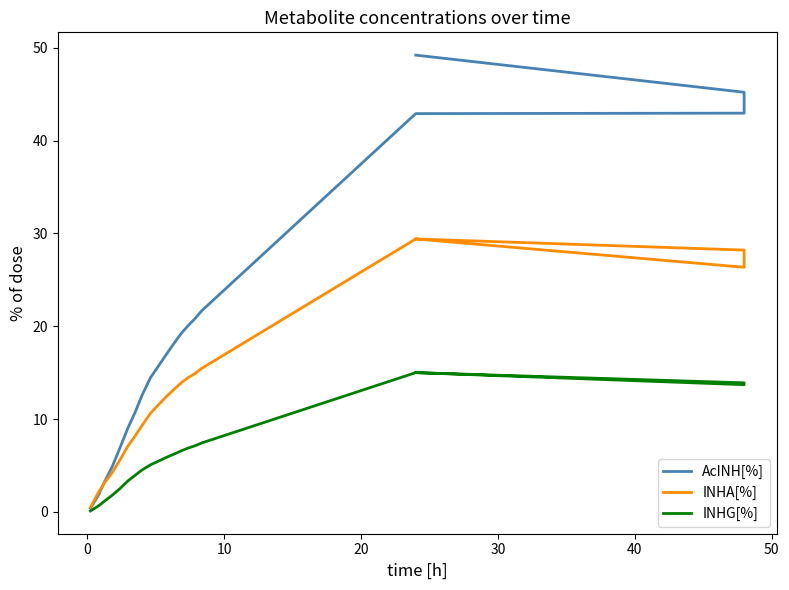

What is the highest value of the INHA[%] series?

29.4